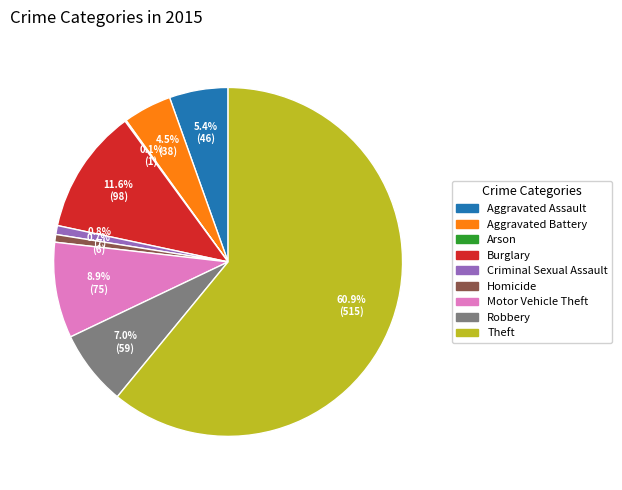

Between Motor Vehicle Theft and Aggravated Battery, which is larger?

Motor Vehicle Theft